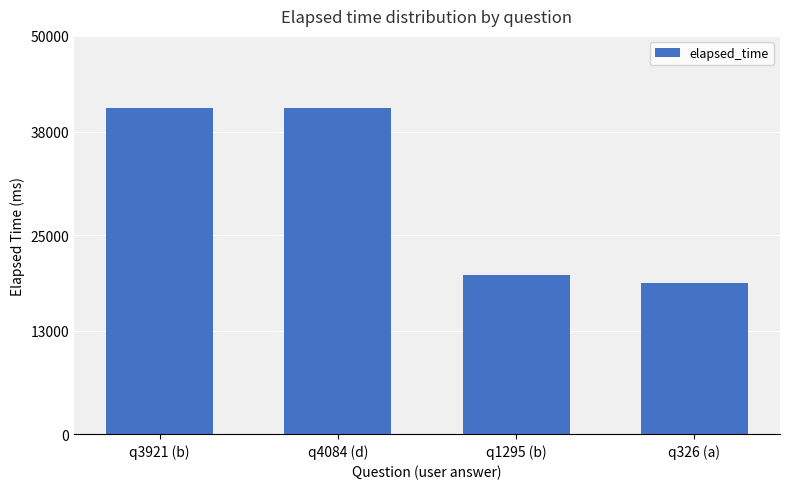

What is the difference between the values at q1295 (b) and q3921 (b)?

21000